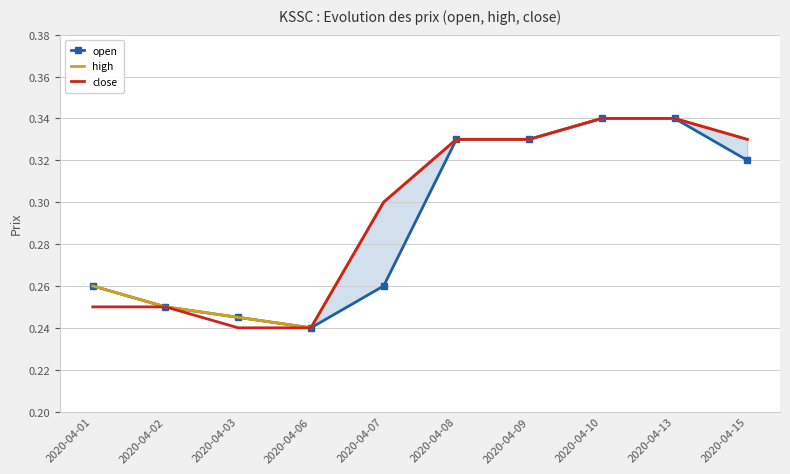

What are all the series names shown in the legend?

open, high, close